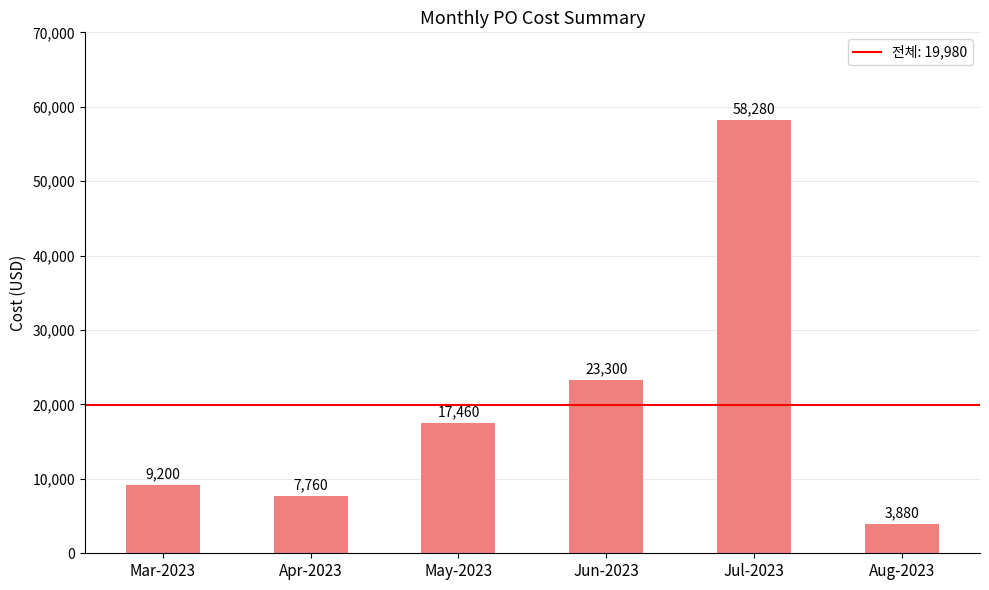

What is the label of the 4th bar from the left?

Jun-2023